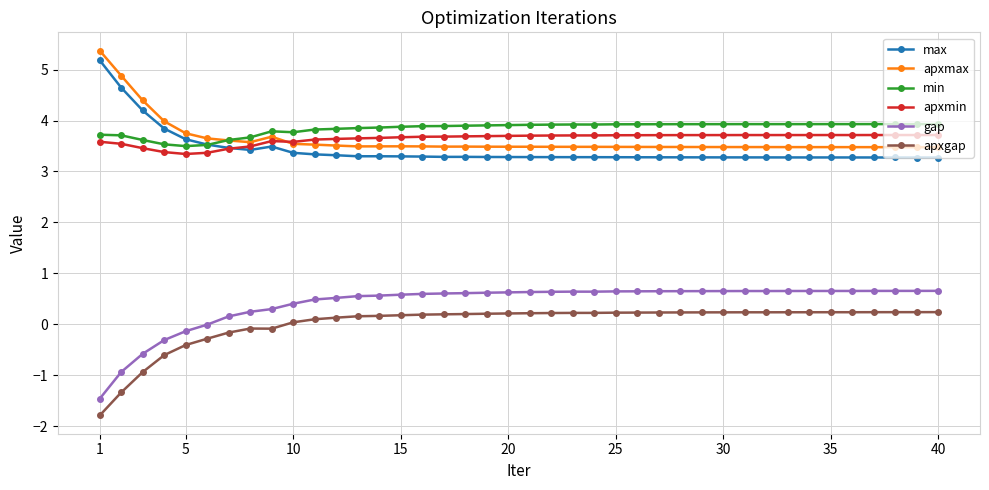

Is this an area chart (filled region under the line)?

No